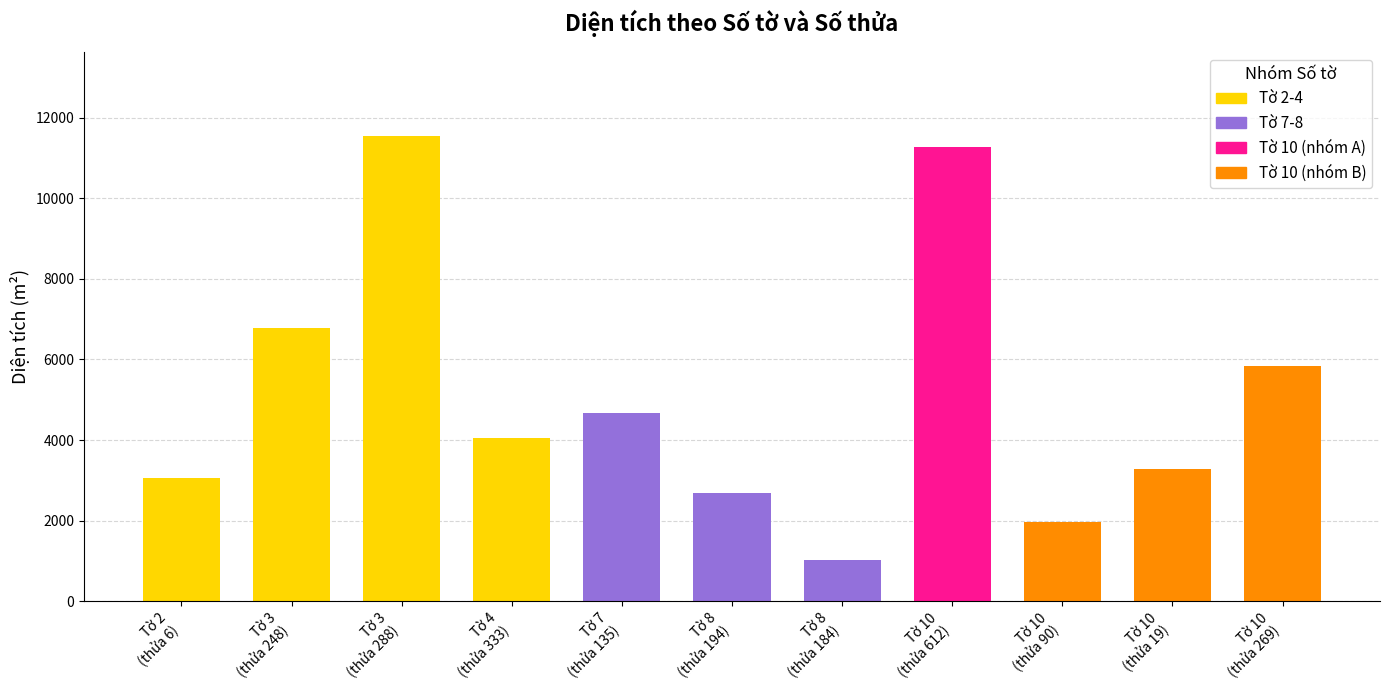

What is the maximum value shown in the chart?

11552.0